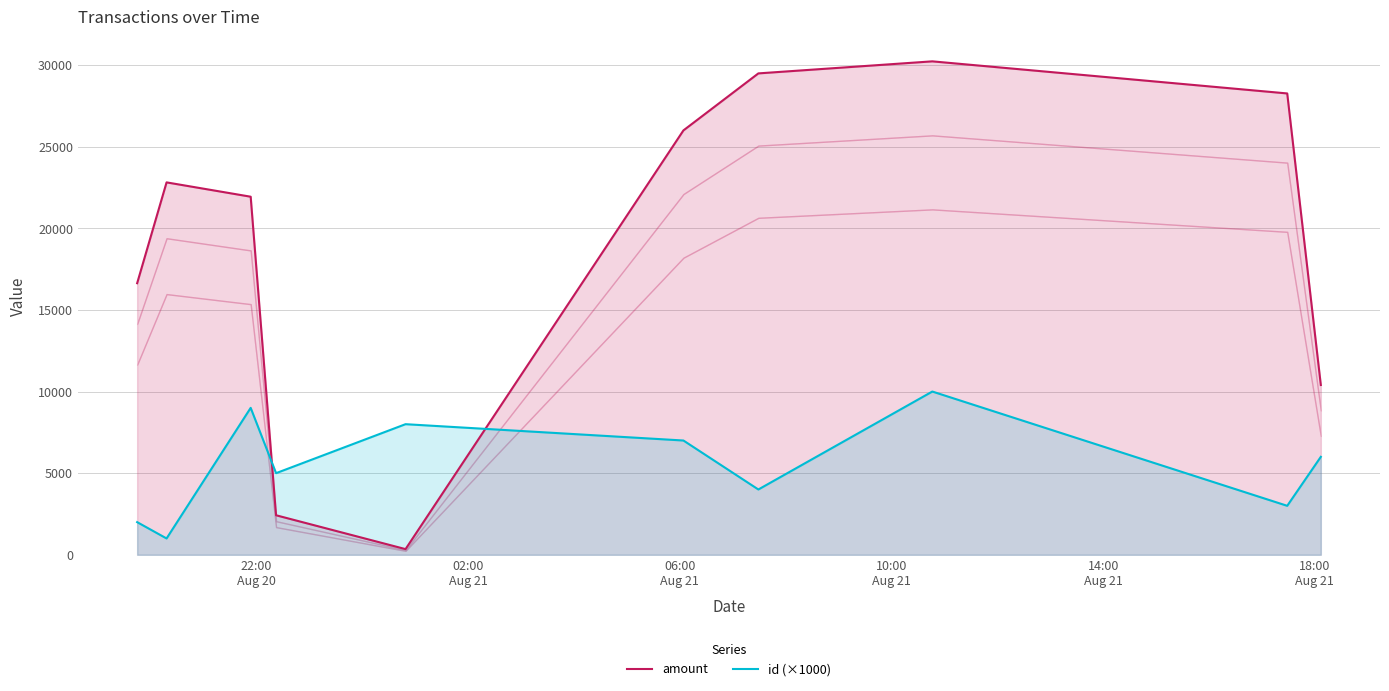

What are all the series names shown in the legend?

amount, id (×1000)